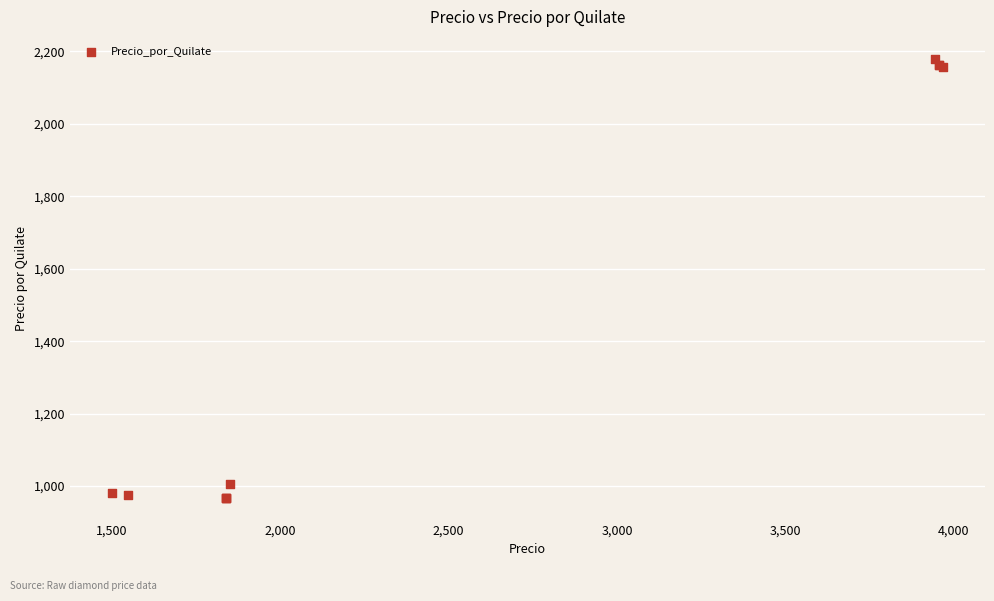

What Y value in the scatter plot is closest to 1573?

1006.1